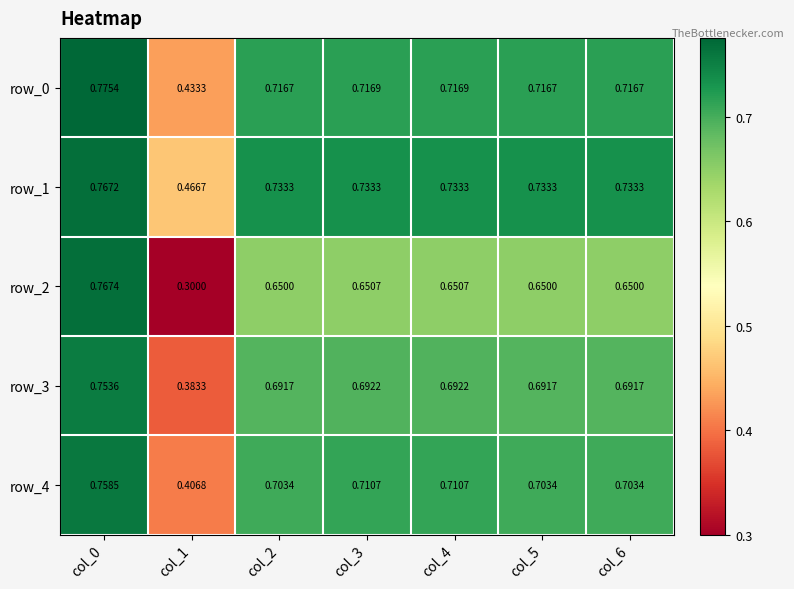

How many data points does each series have?

7